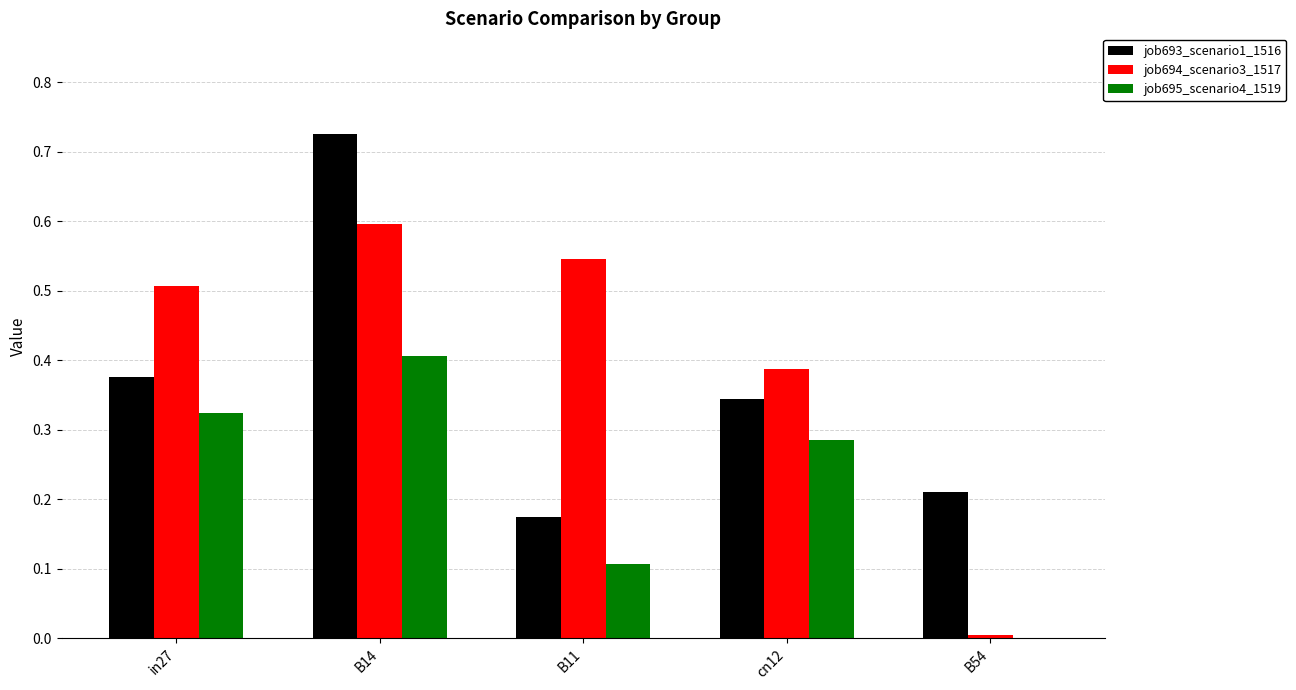

Which series changed the most between in27 and B14?

job693_scenario1_1516